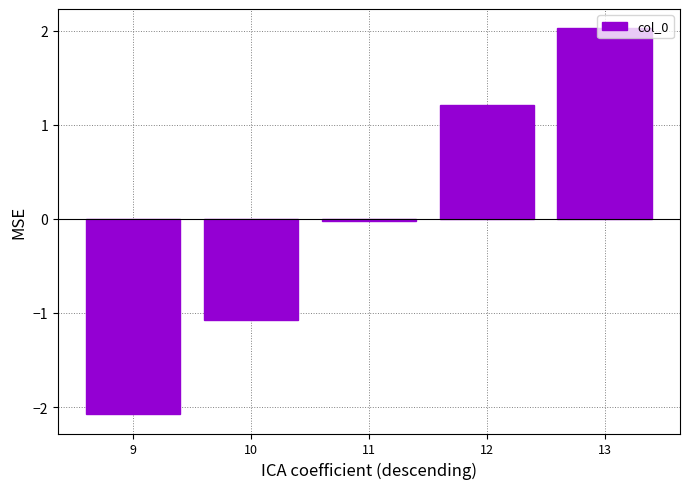

What is the value of the 5th bar from the left?

2.0